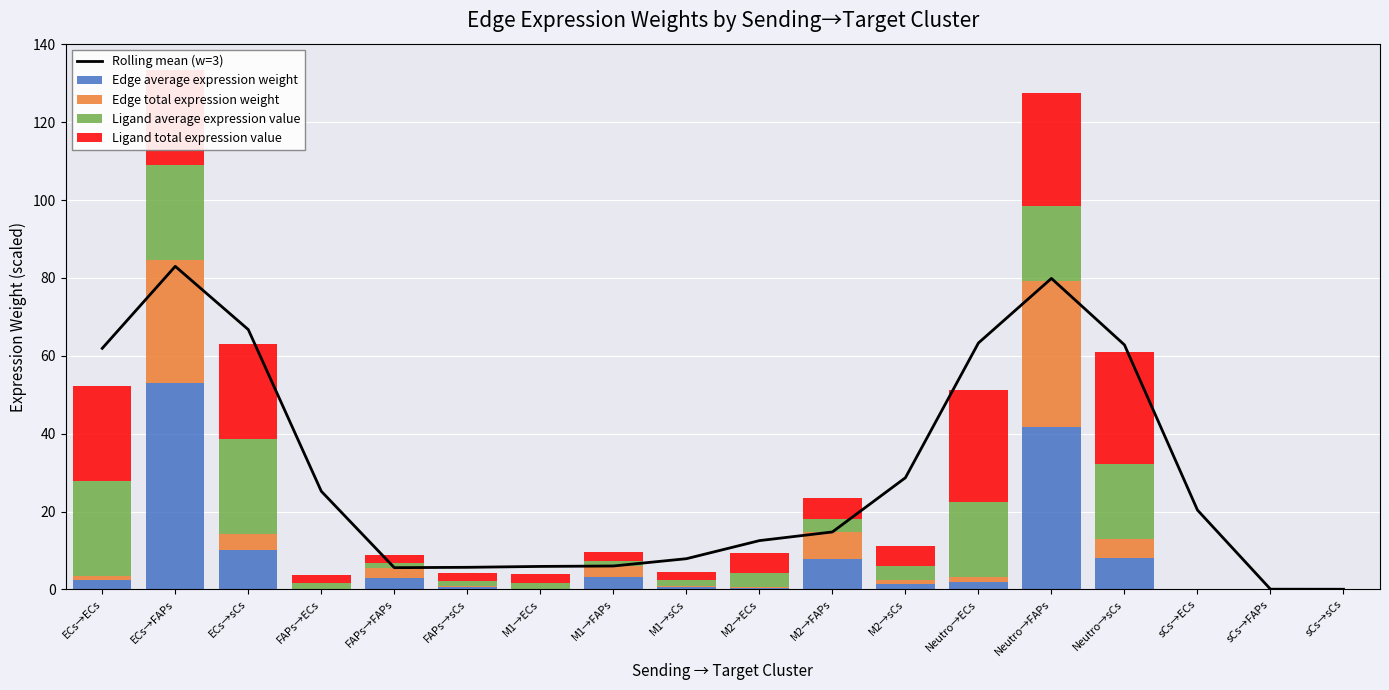

Where does the Edge average expression weight series first go above 1?

ECs→ECs